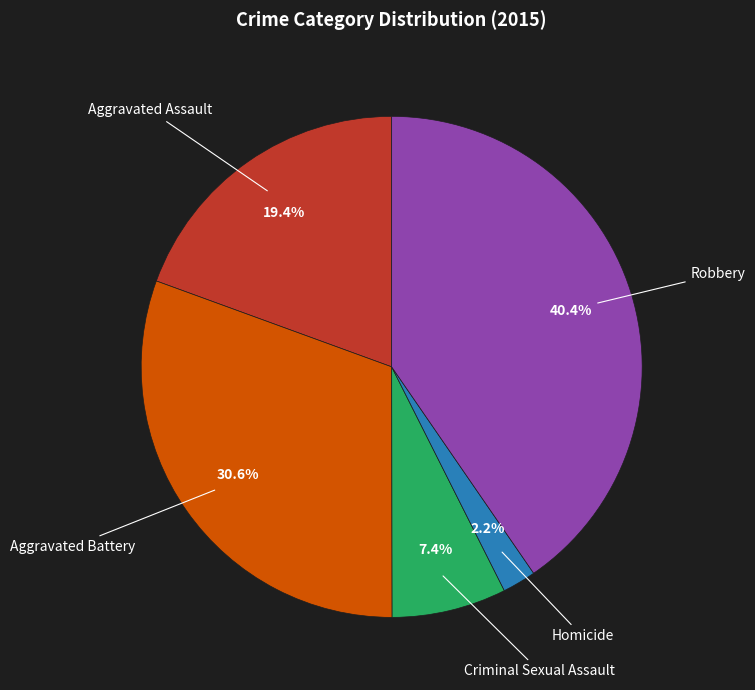

Is there a majority slice in this chart?

No